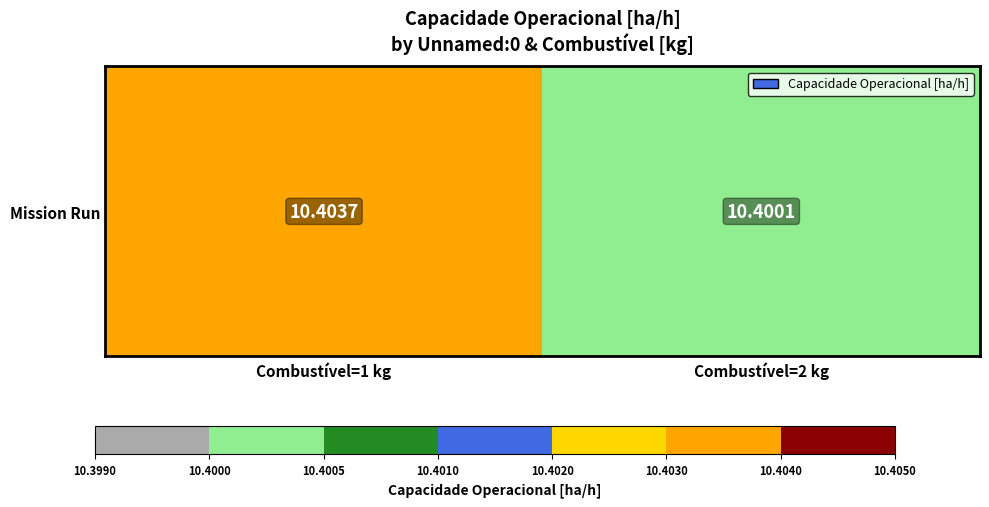

At which category does the chart reach its minimum across all series?

Combustível=2 kg